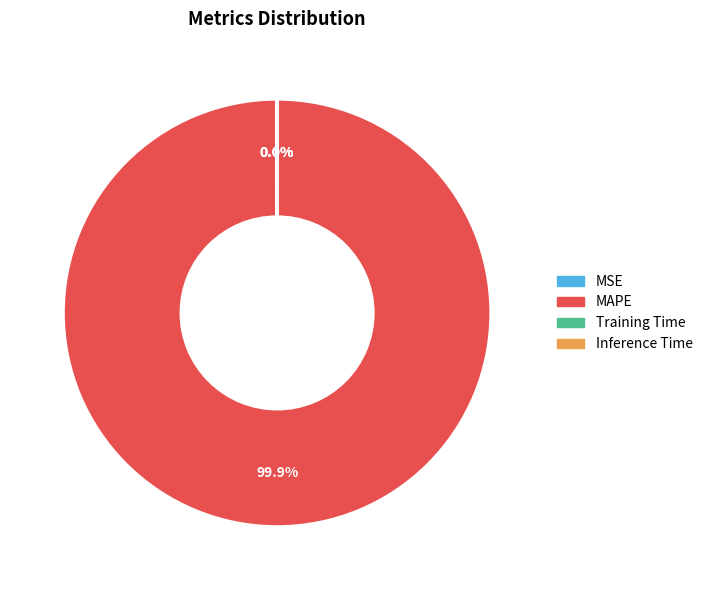

Which category accounts for the majority?

MAPE